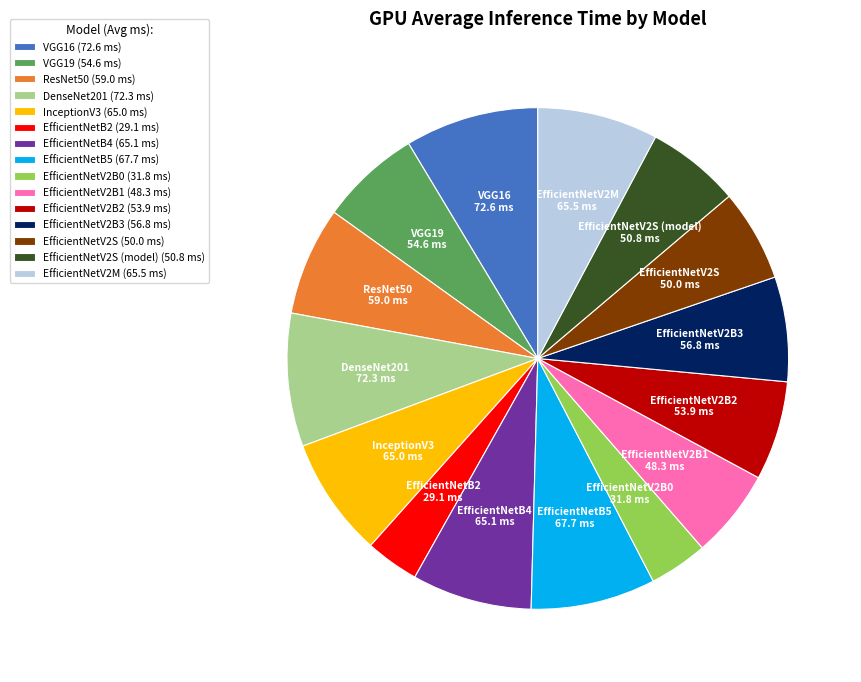

Does EfficientNetV2S represent more than half of the total?

No